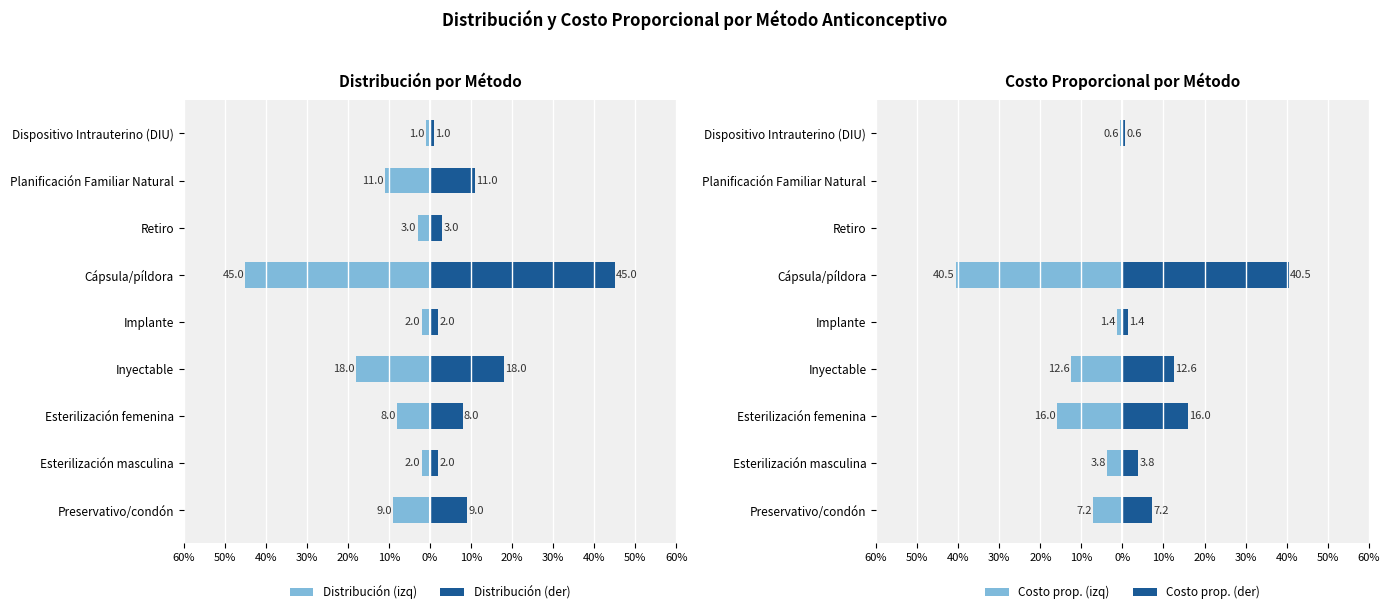

Does the chart contain stacked bars?

No